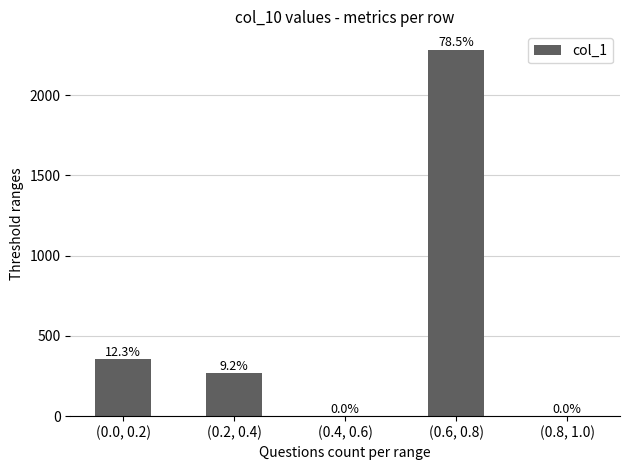

Reading right to left, what are all the values shown in this chart?

(0.8, 1.0)=0	(0.6, 0.8)=2283	(0.4, 0.6)=0	(0.2, 0.4)=266	(0.0, 0.2)=358